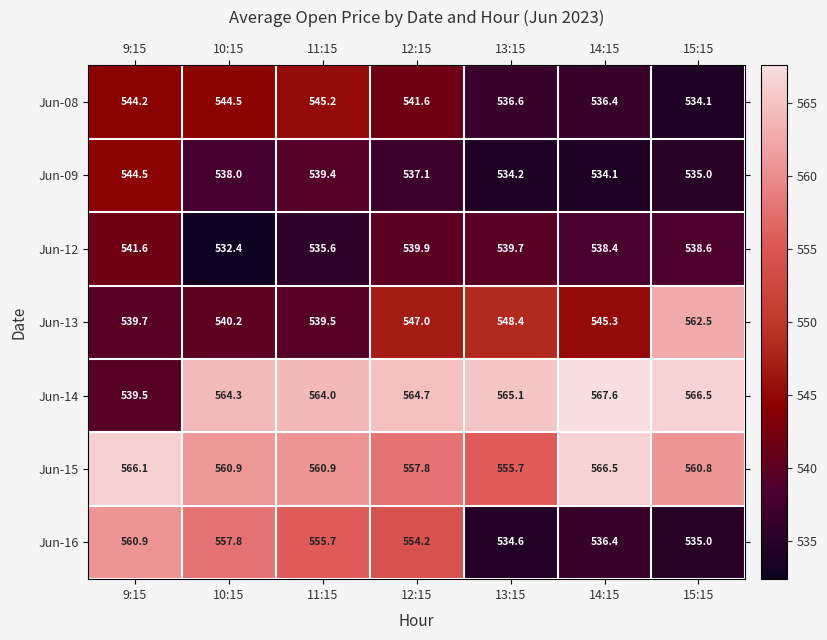

Rank the series by their maximum value, from highest to lowest.

Jun-14, Jun-15, Jun-13, Jun-16, Jun-08, Jun-09, Jun-12